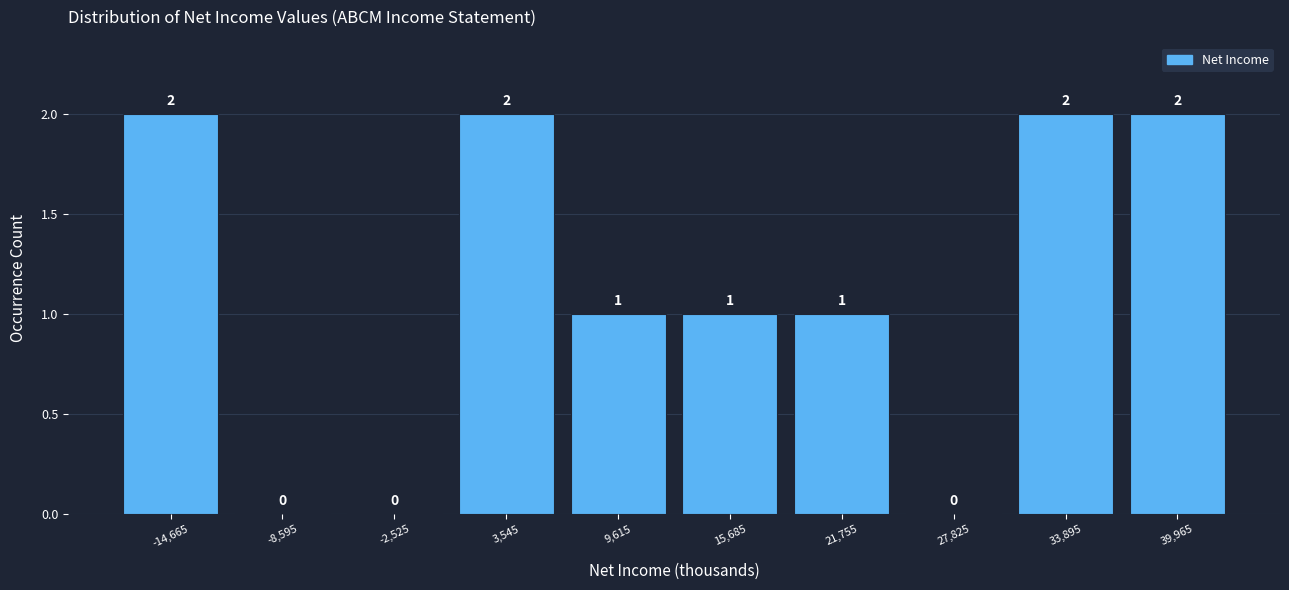

Reading left to right, list every bar in this chart as the range it spans on the x-axis followed by its height. The bar edges are not printed on the chart, so give them approximately, as read against the axis.

-18000 to -12000: 2
-12000 to -6000: 0
-6000 to 1000: 0
1000 to 7000: 2
7000 to 13000: 1
13000 to 19000: 1
19000 to 25000: 1
25000 to 31000: 0
31000 to 37000: 2
37000 to 43000: 2